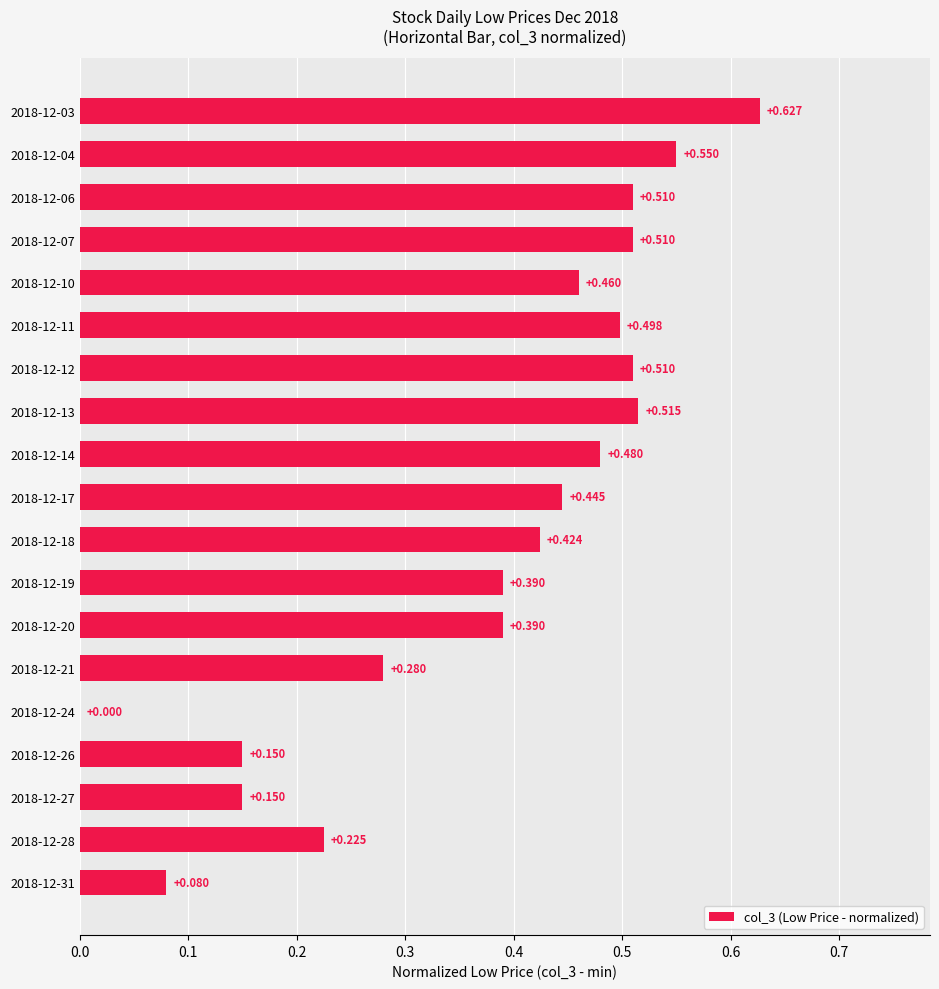

Count the number of data series in this chart.

1